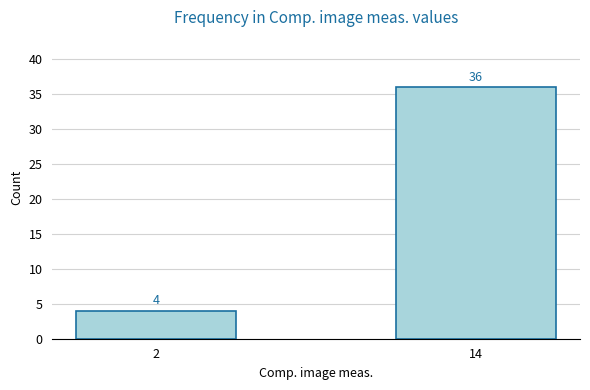

What is the ratio of the value at 14 to the value at 2?

9.0